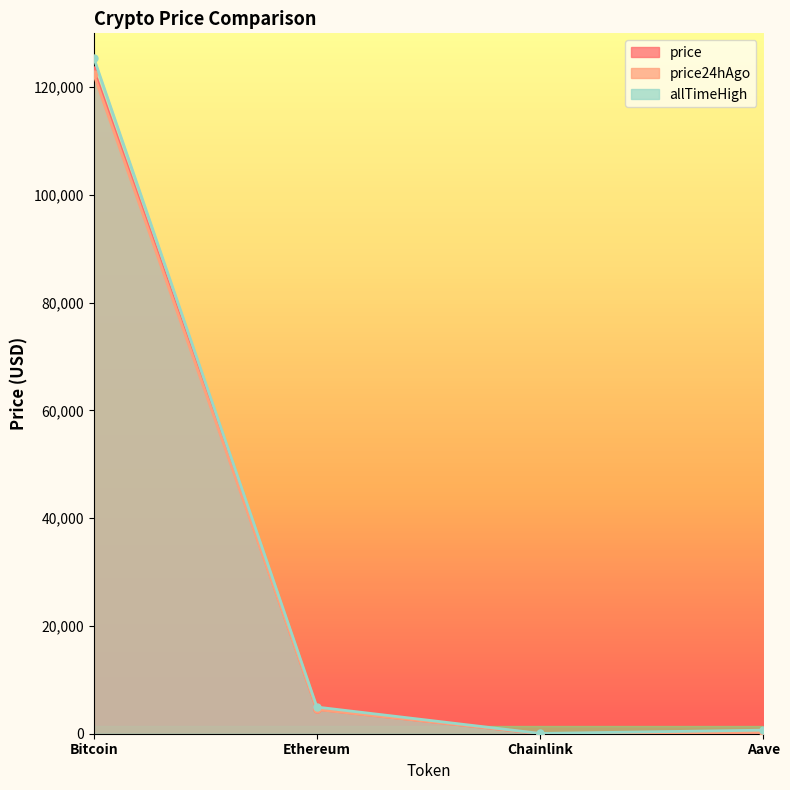

The value of price at Chainlink is 35.1. True or false?

False